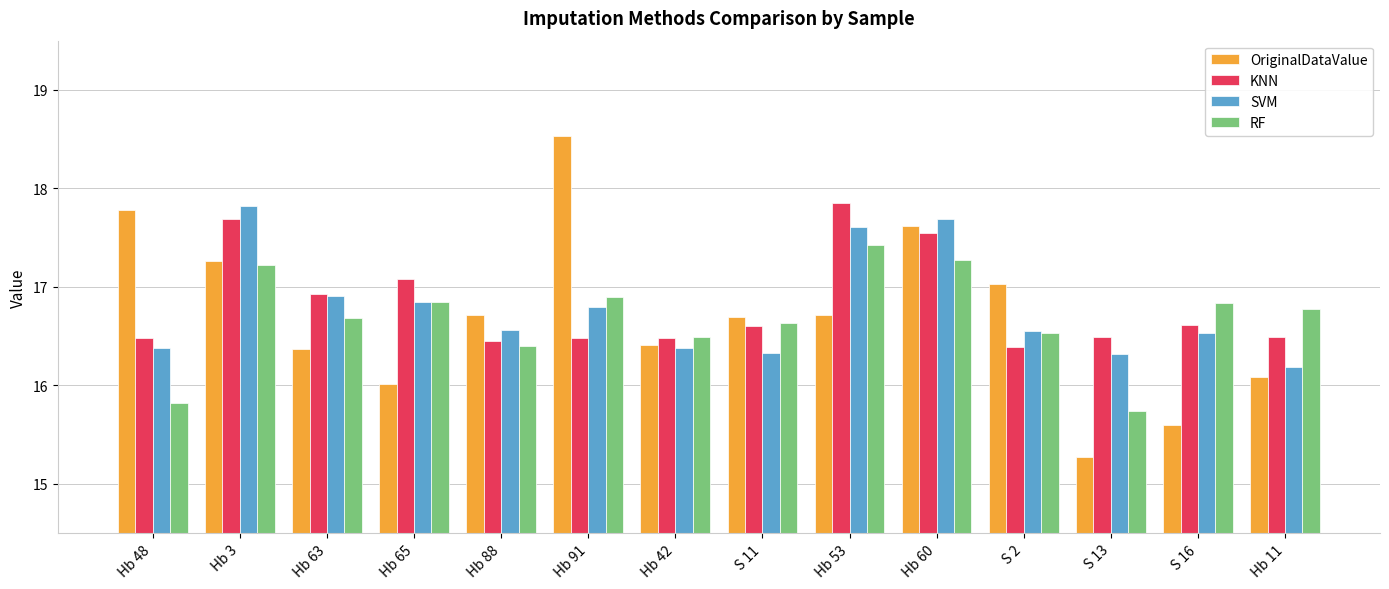

What is the difference between the SVM values at Hb 60 and Hb 63?

0.8